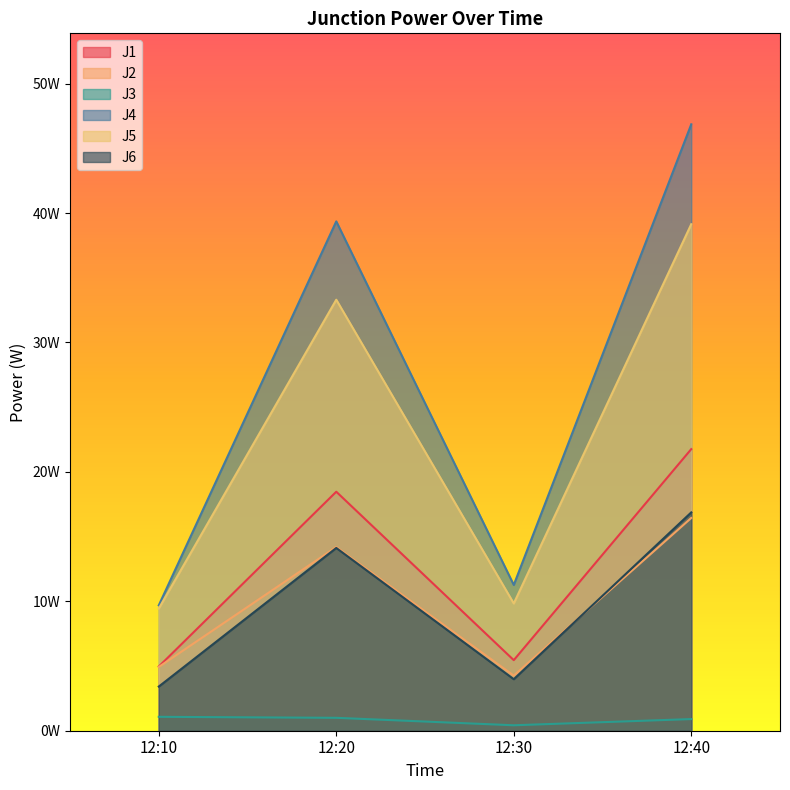

What is the sum of the J3 values at 12:40 and 12:20?

1.9